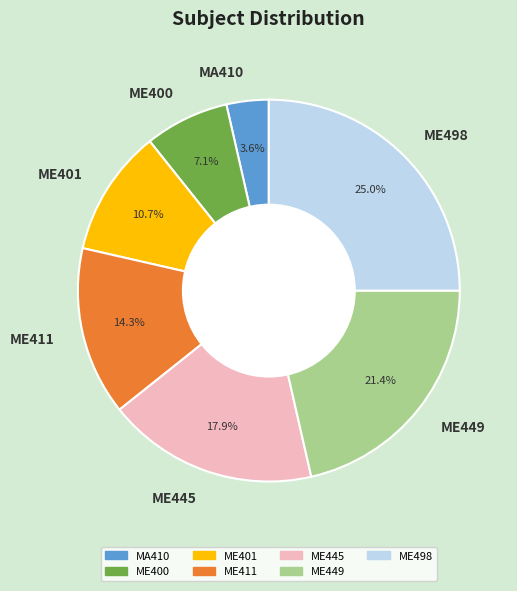

To the nearest percent, what is the average slice percentage?

14%